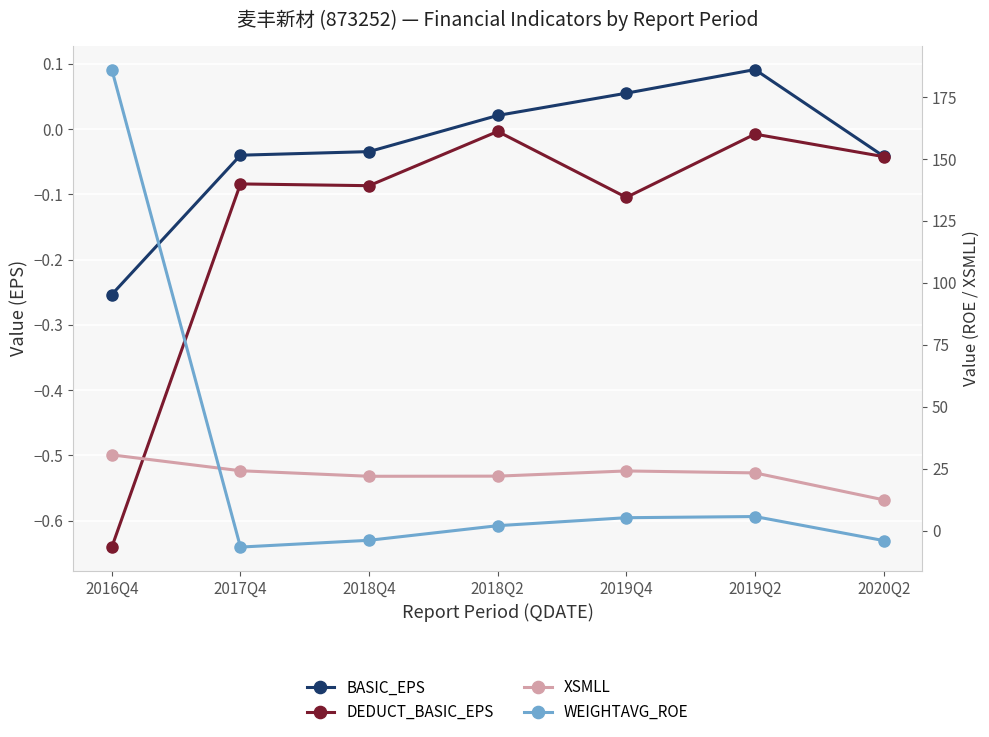

Where do WEIGHTAVG_ROE and DEDUCT_BASIC_EPS first cross each other?

2016Q4 and 2017Q4